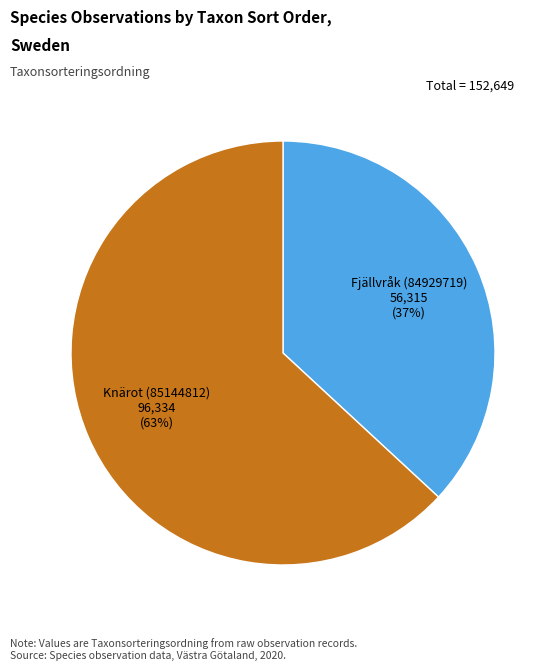

Combined, do Knärot (85144812) and Fjällvråk (84929719) account for over 50%?

Yes